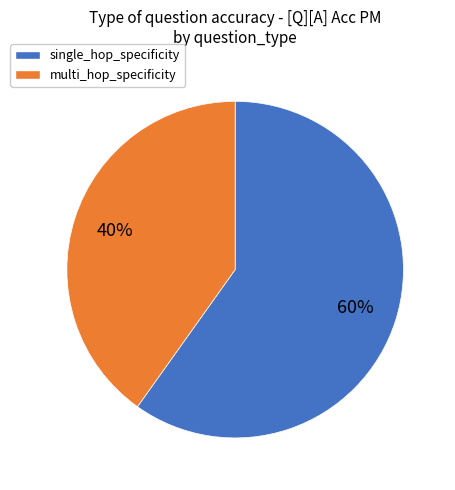

To the nearest percent, what portion does single_hop_specificity represent?

60%